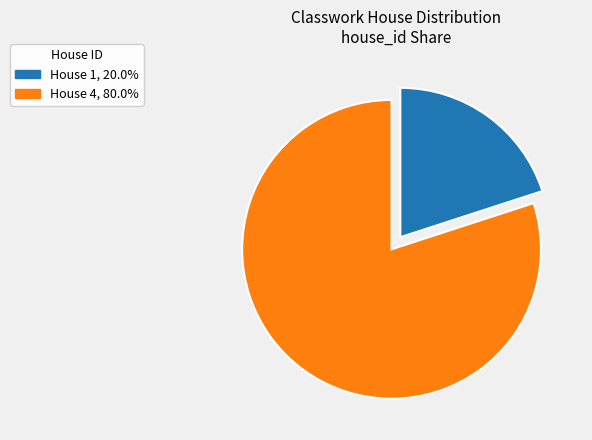

Is there any slice that represents more than half of the pie?

Yes